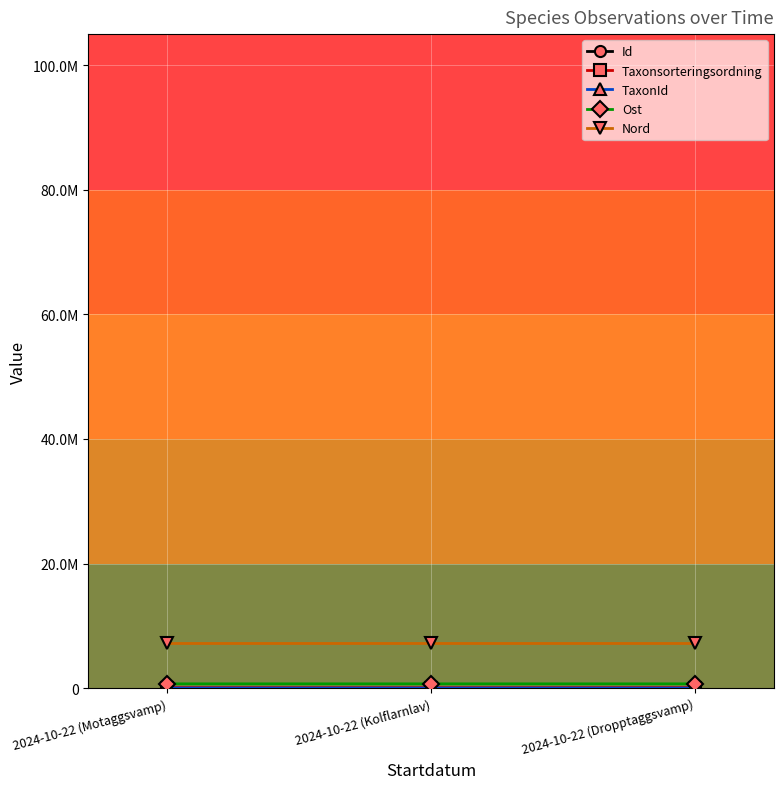

List the series in order of their peak value, lowest first.

TaxonId, Taxonsorteringsordning, Ost, Nord, Id